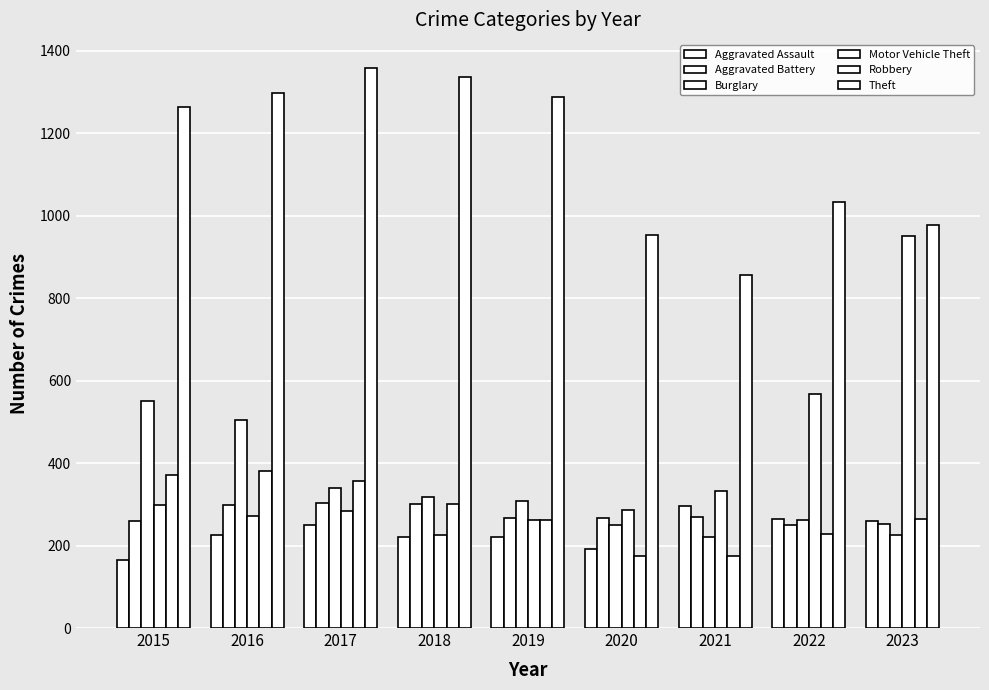

At which label does Robbery first exceed 264?

2015